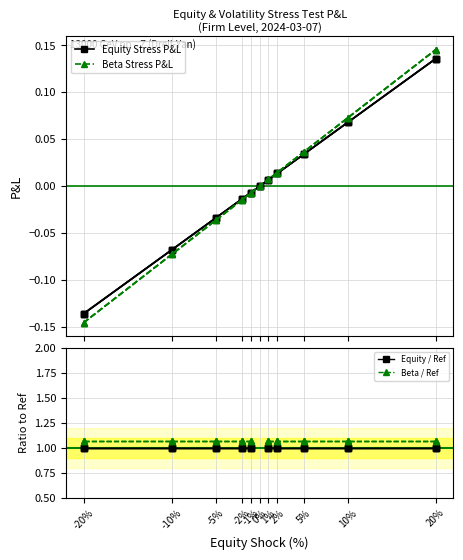

The value of Equity / Ref at 2% is 1.0. True or false?

True